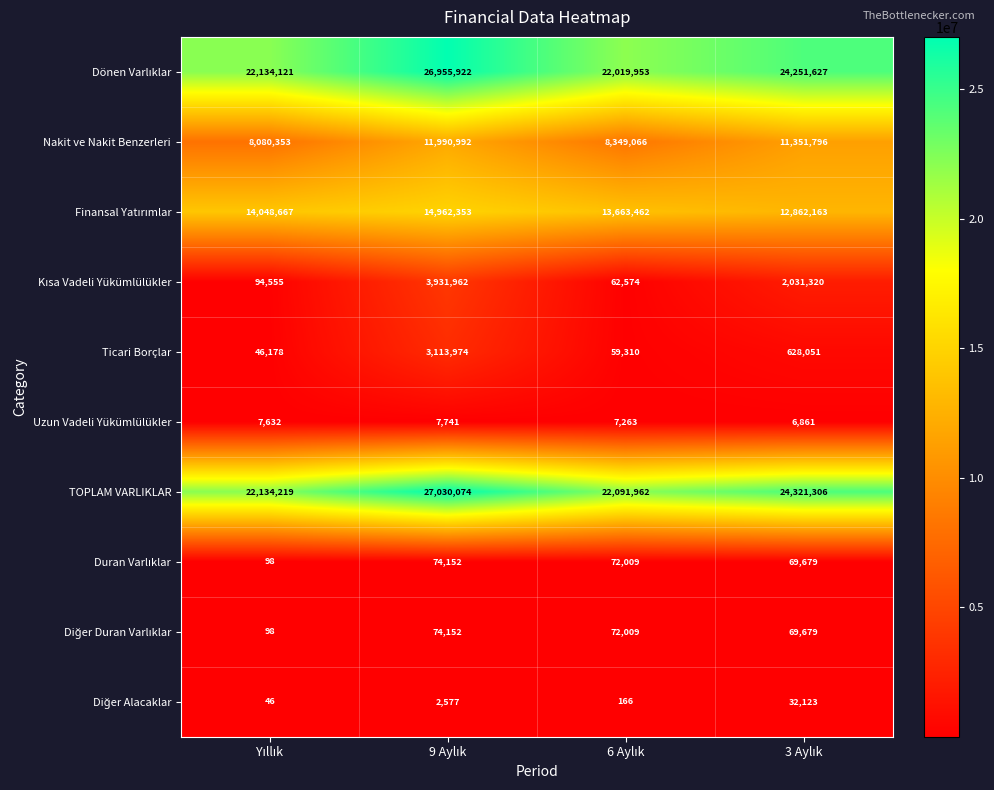

What is the minimum value shown in the chart?

46